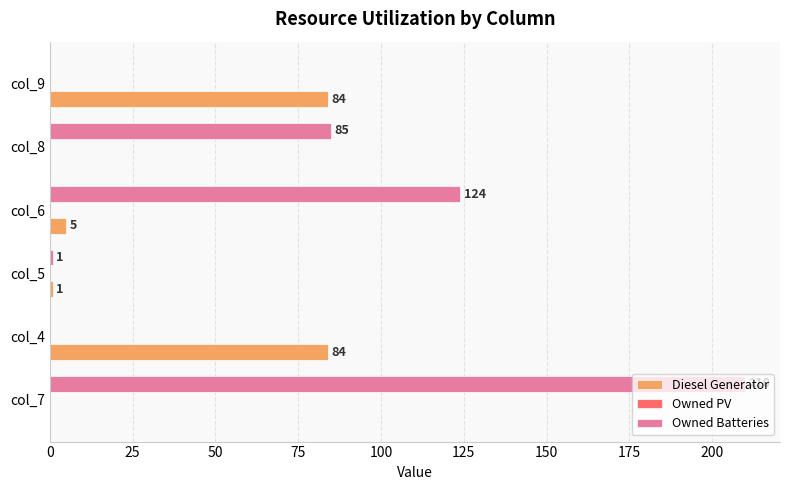

Which series changed the most between col_5 and col_6?

Owned Batteries